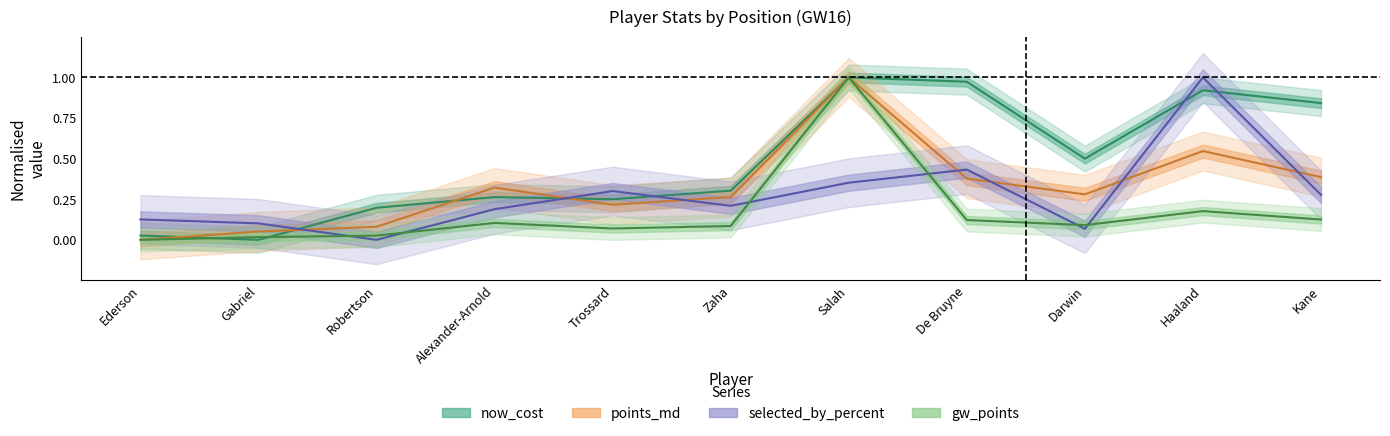

Which category has the highest value in the points_md series?

Salah